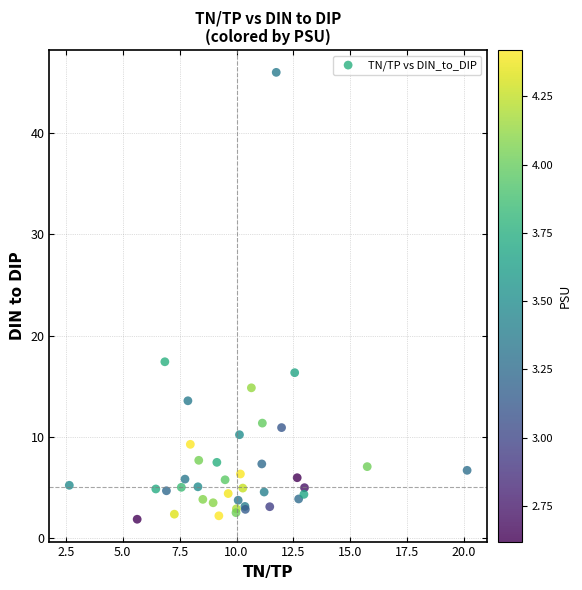

What Y value in the scatter plot is closest to 23?

17.4